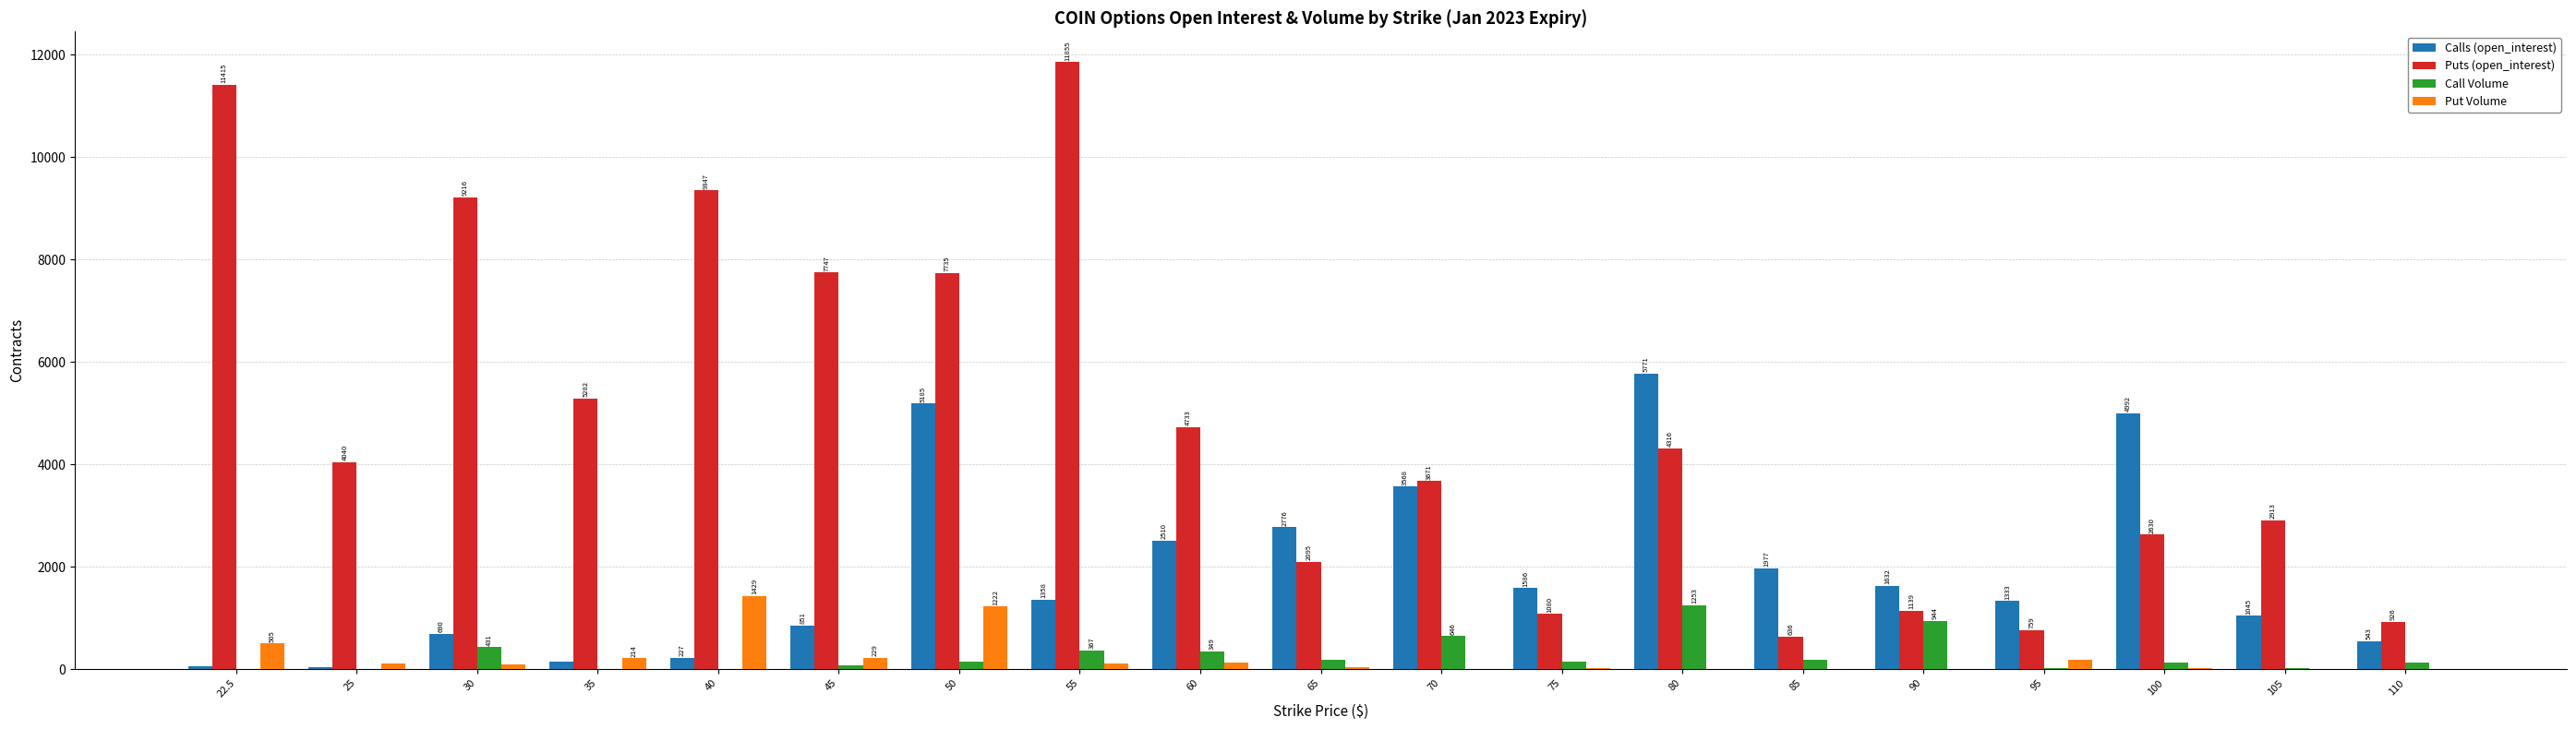

The Call Volume series shows 367 at 55. True or false?

True